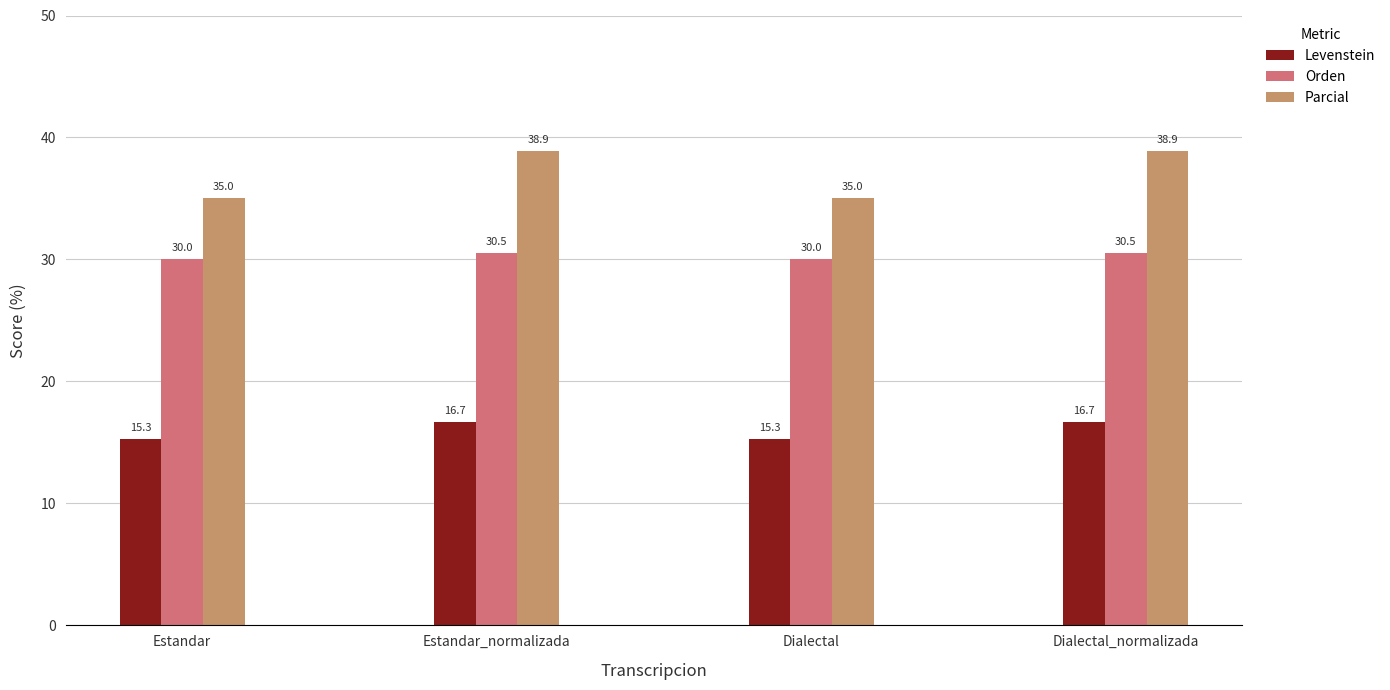

What is the sum of the Parcial values at Estandar and Estandar_normalizada?

73.9